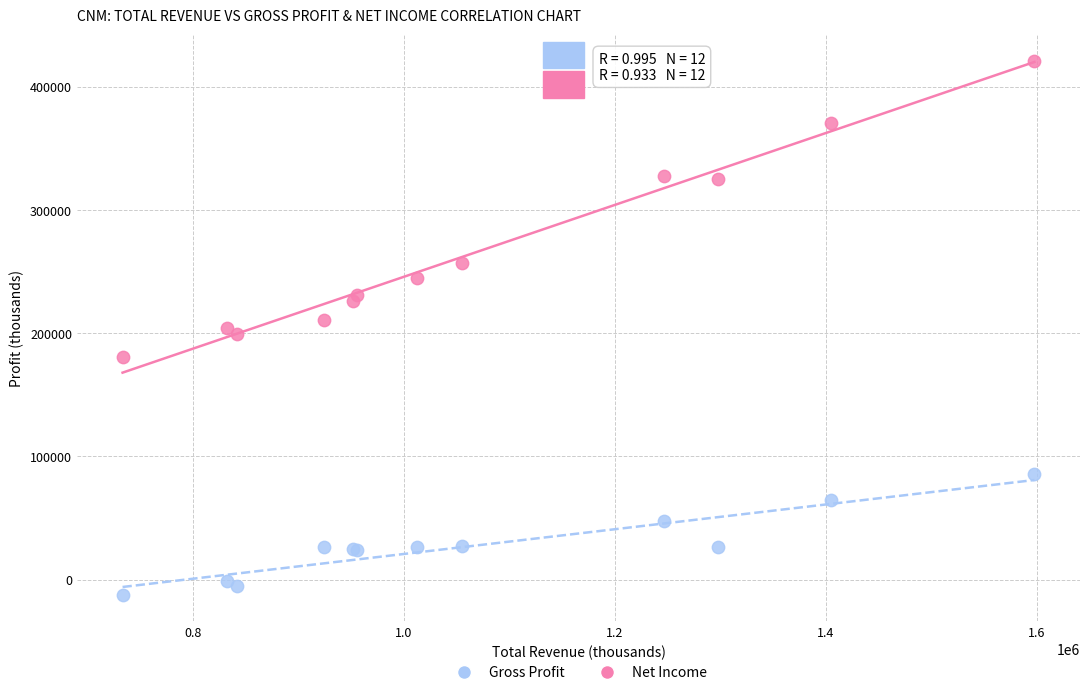

Which series has the largest Y range (max minus min)?

Gross Profit